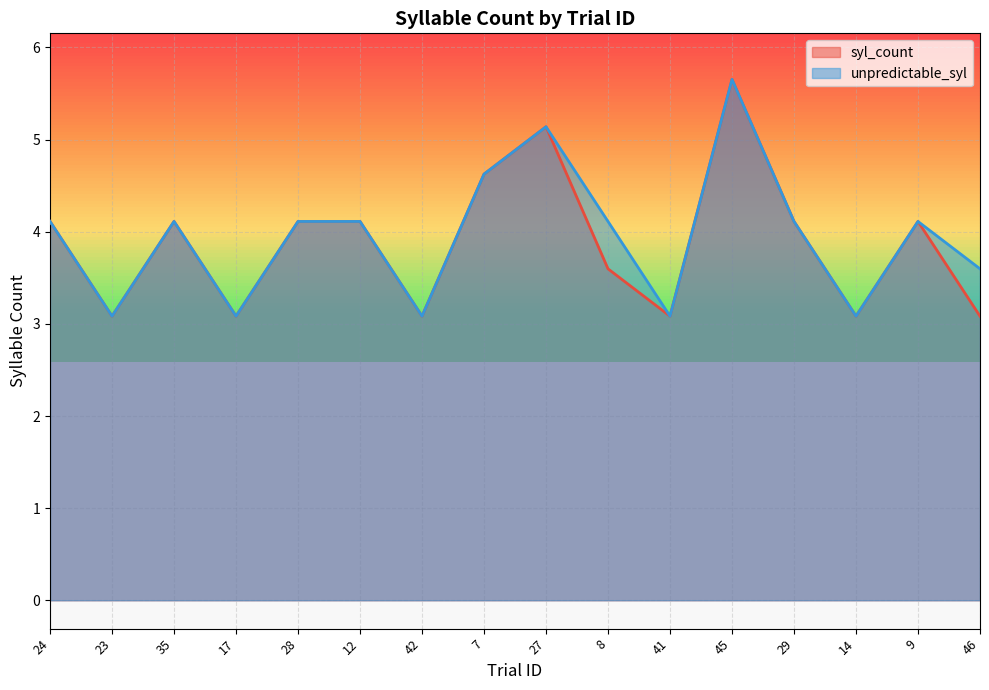

What is the sum of the syl_count values at 35 and 14?

7.2